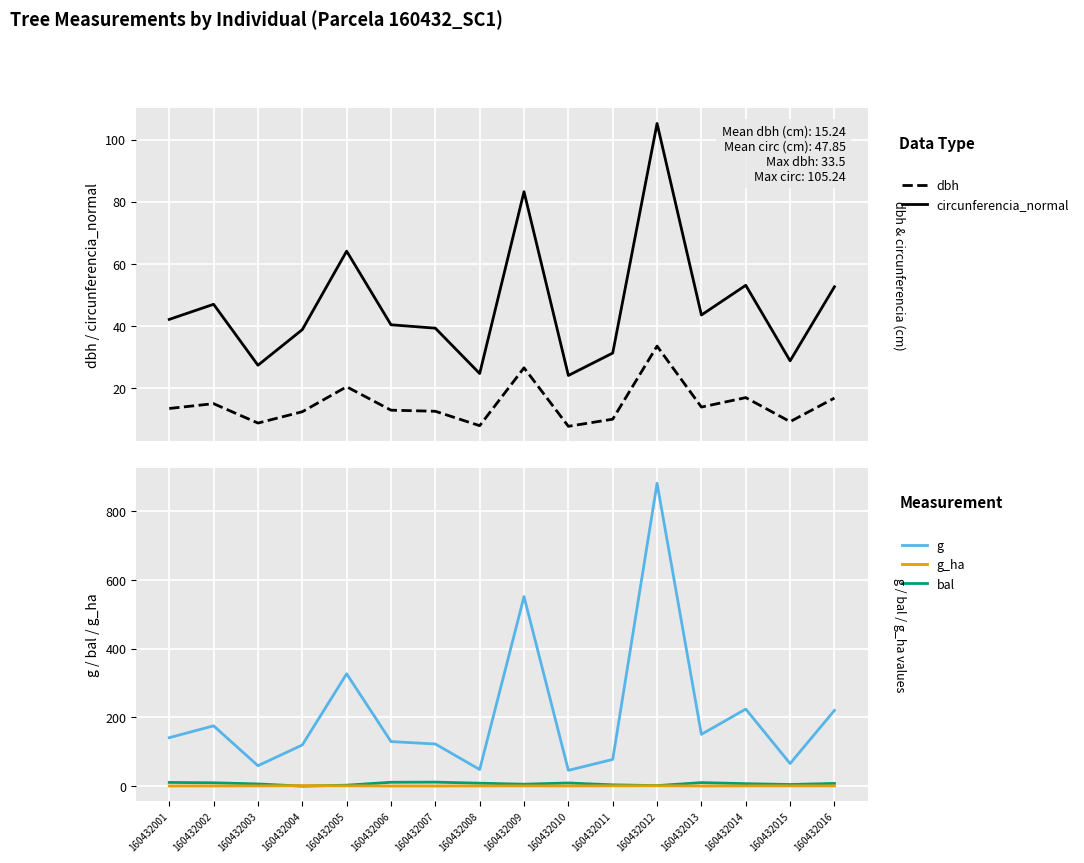

What is the average value of the bal series?

7.0